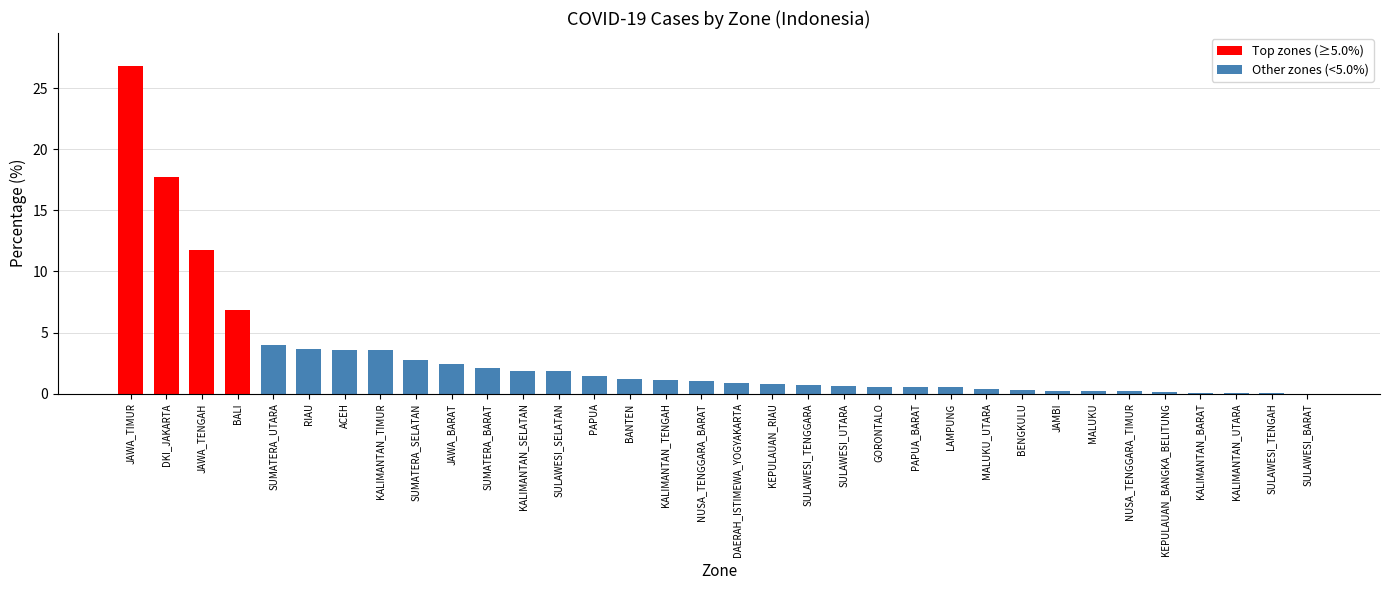

Where does the data first go above 1?

JAWA_TIMUR